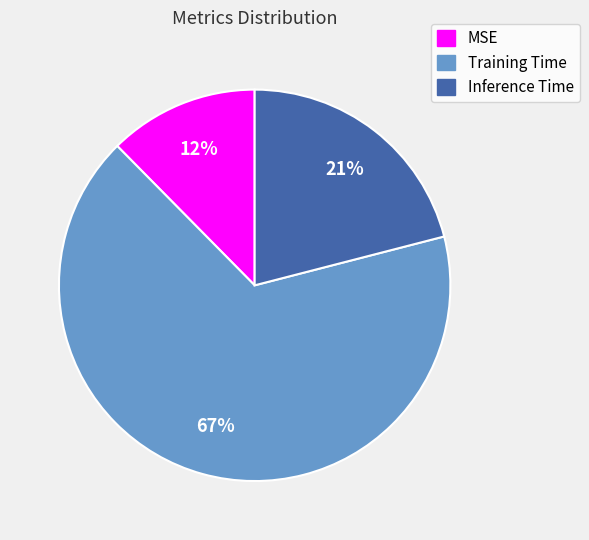

What is the majority slice?

Training Time